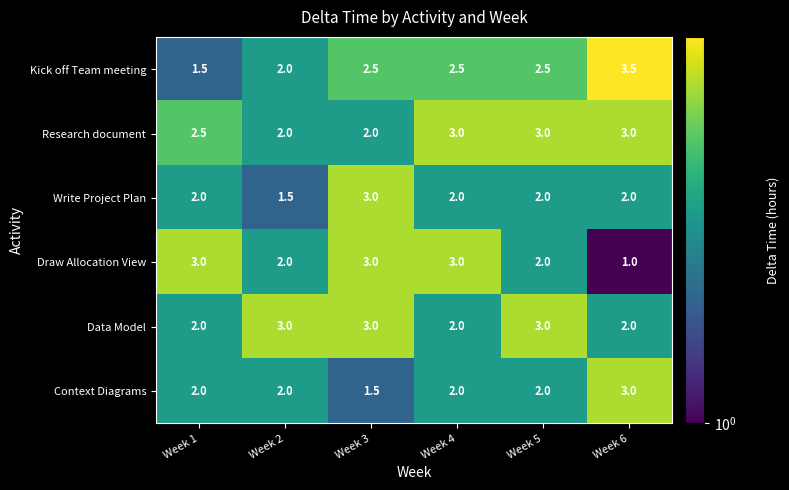

The Research document series shows 5.1 at Week 4. True or false?

False